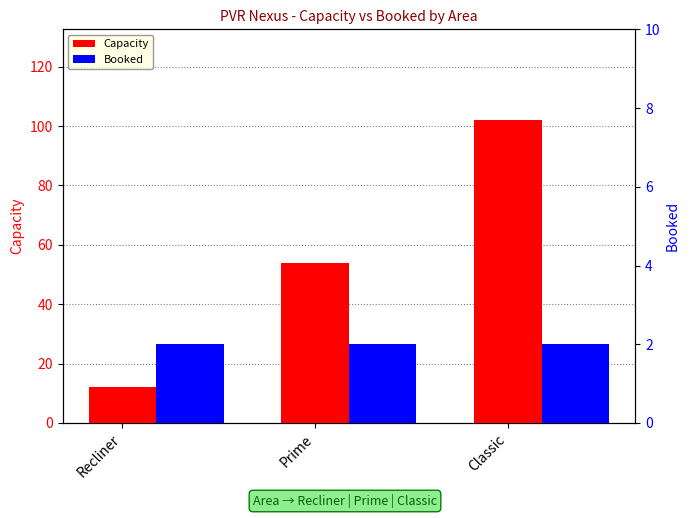

Which series has the largest range (max minus min)?

Capacity